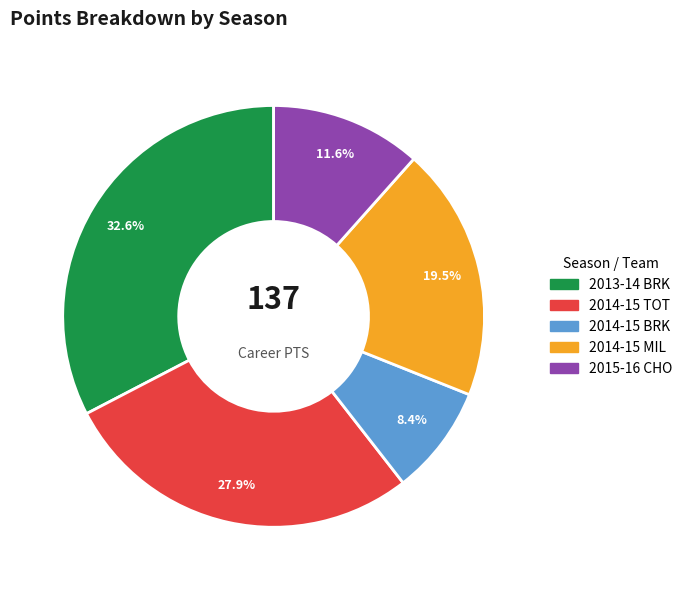

Approximately how many times larger is the value at 2014-15 TOT compared to 2014-15 BRK?

3.3